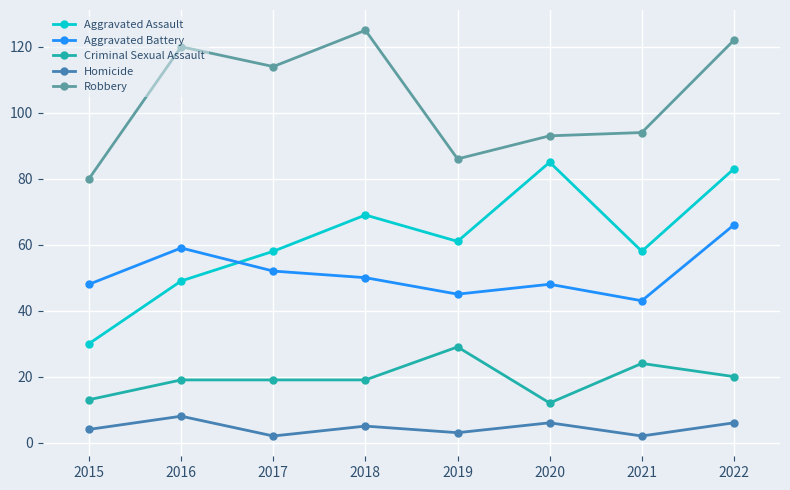

True or false: Aggravated Battery has more than 0 interior local peaks.

True